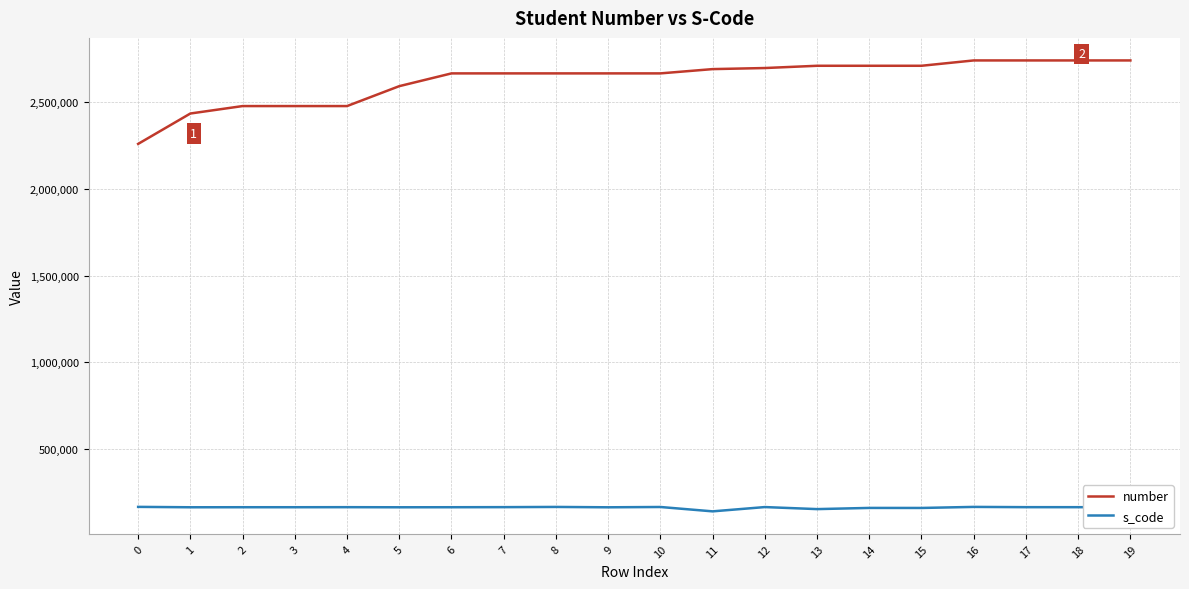

True or false: s_code and number intersect in this chart.

False